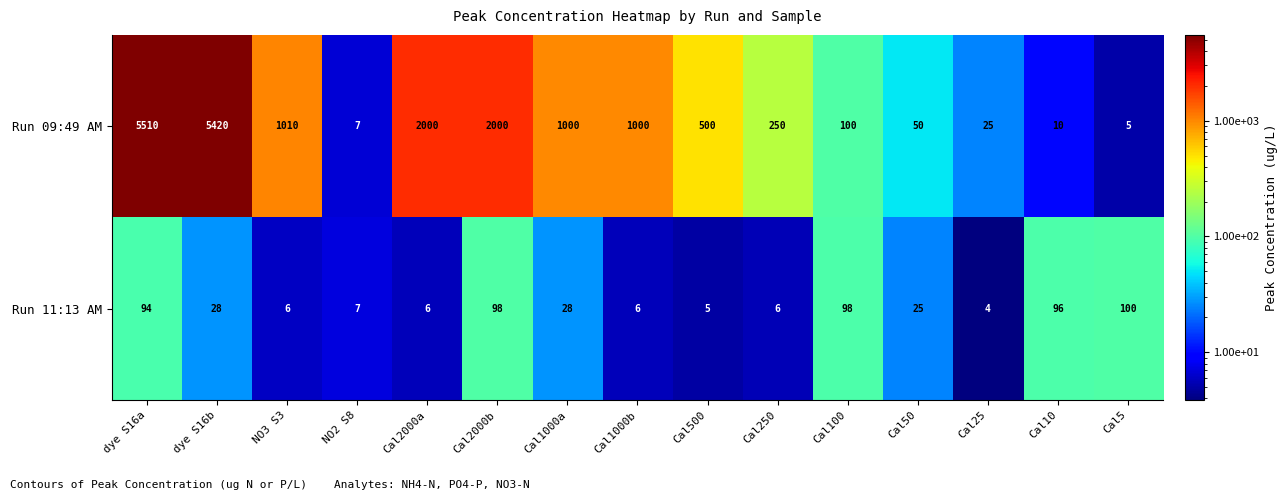

Reading left to right, list all the values displayed in this chart.

Run 09:49 AM: 5510	5420	1010	7	2000	2000	1000	1000	500	250	100	50	25	10	5
Run 11:13 AM: 94	28	6	7	6	98	28	6	5	6	98	25	4	96	100